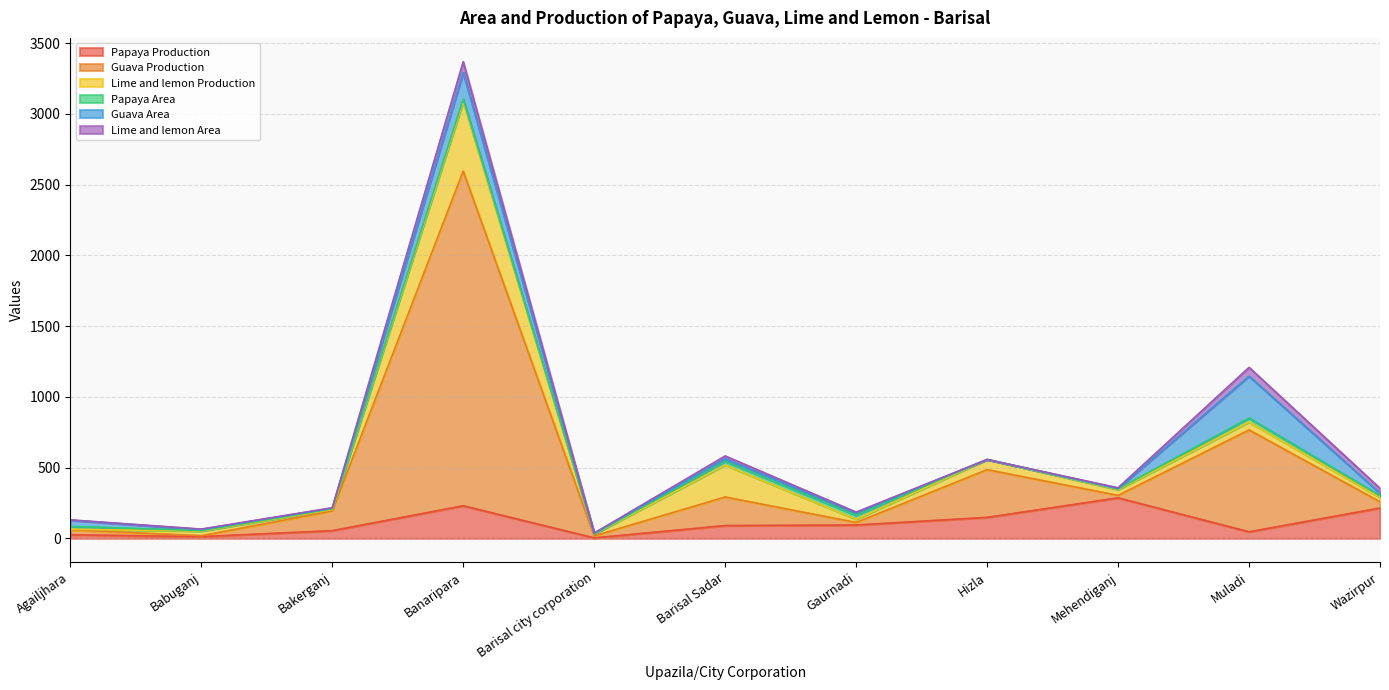

At how many categories does at least one series exceed 839?

1